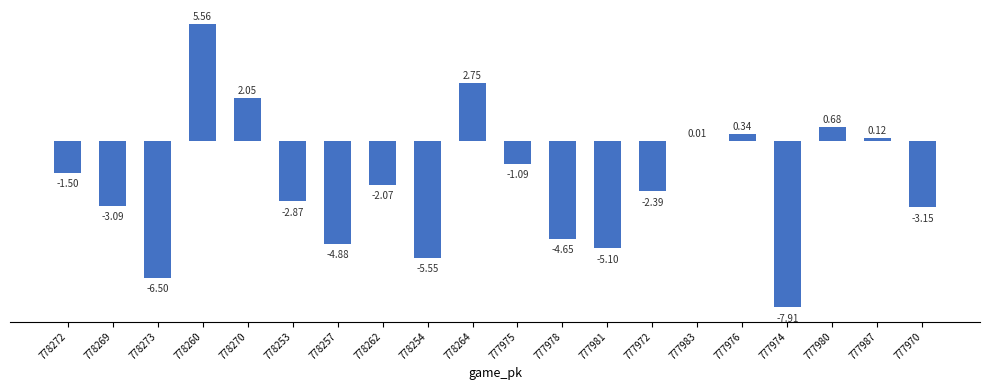

What is the sum of the values at 777978 and 777987?

-4.5